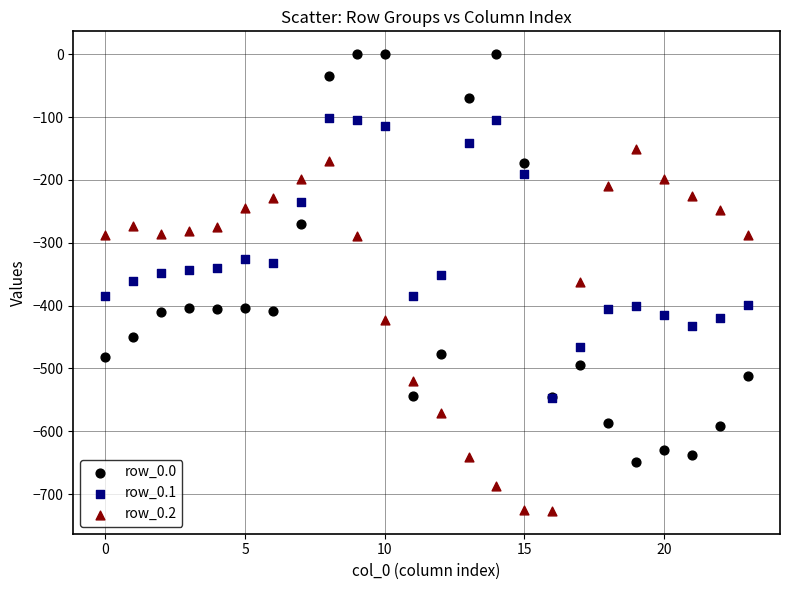

What are all the series names shown in the legend?

row_0.0, row_0.1, row_0.2